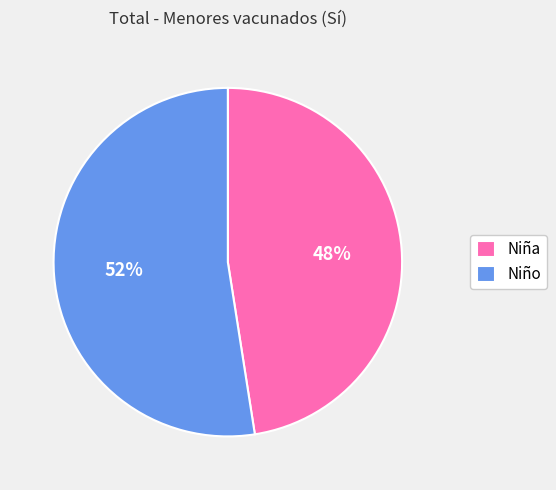

Which has a higher value, Niño or Niña?

Niño